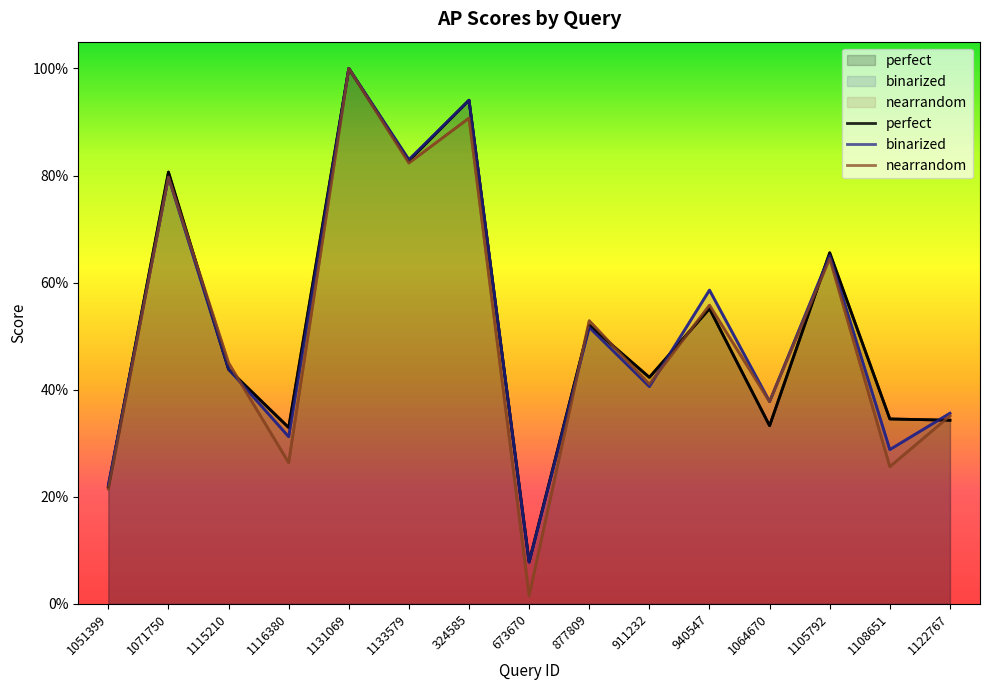

Which category has the highest value across all series?

1131069